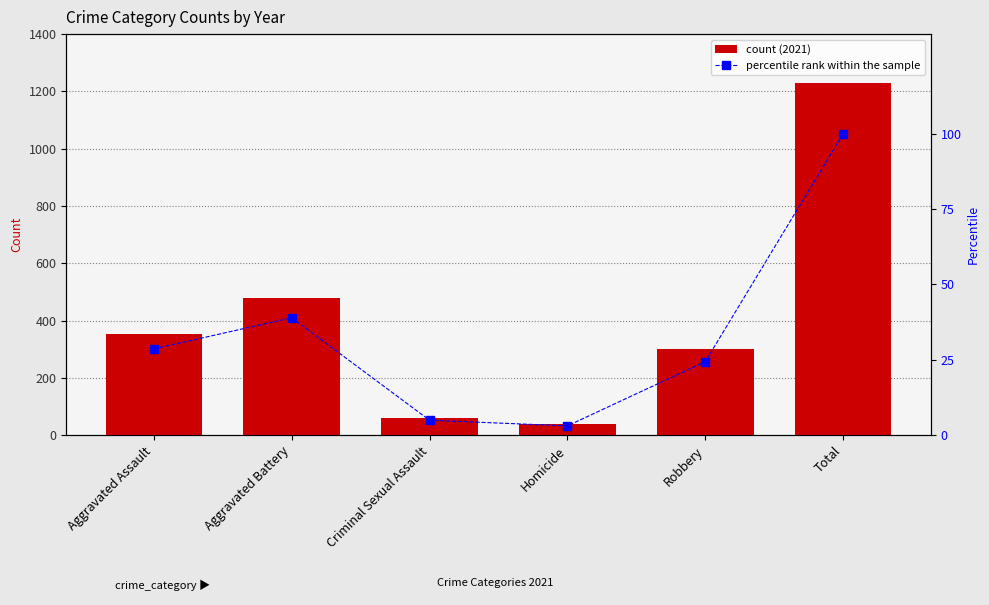

What is the lowest value of the count (2021) series?

38